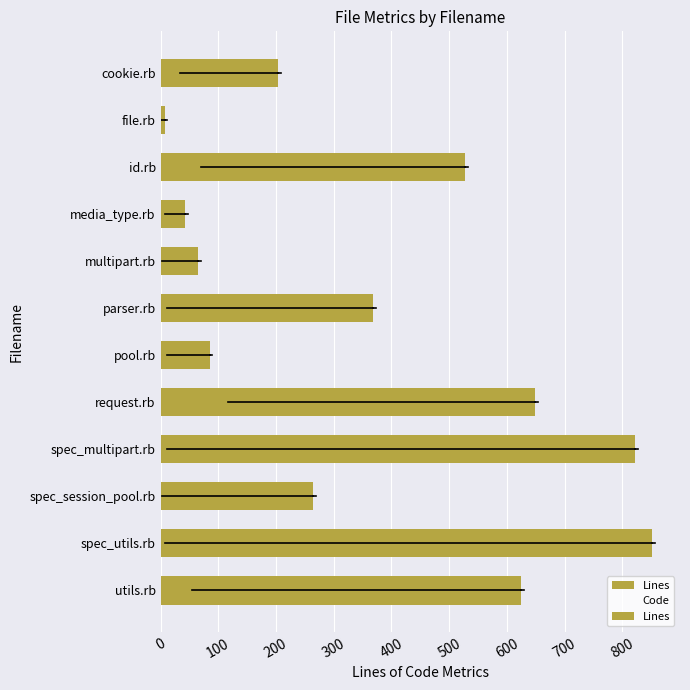

Which has a higher value, multipart.rb or spec_utils.rb?

spec_utils.rb